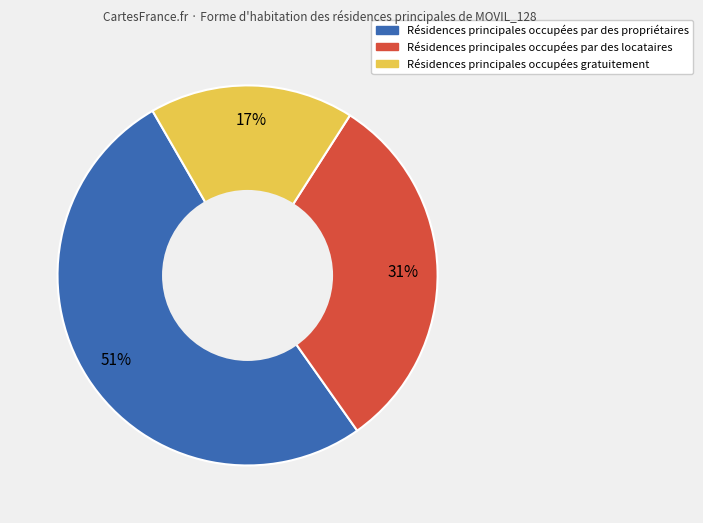

Does any single category account for the majority?

Yes